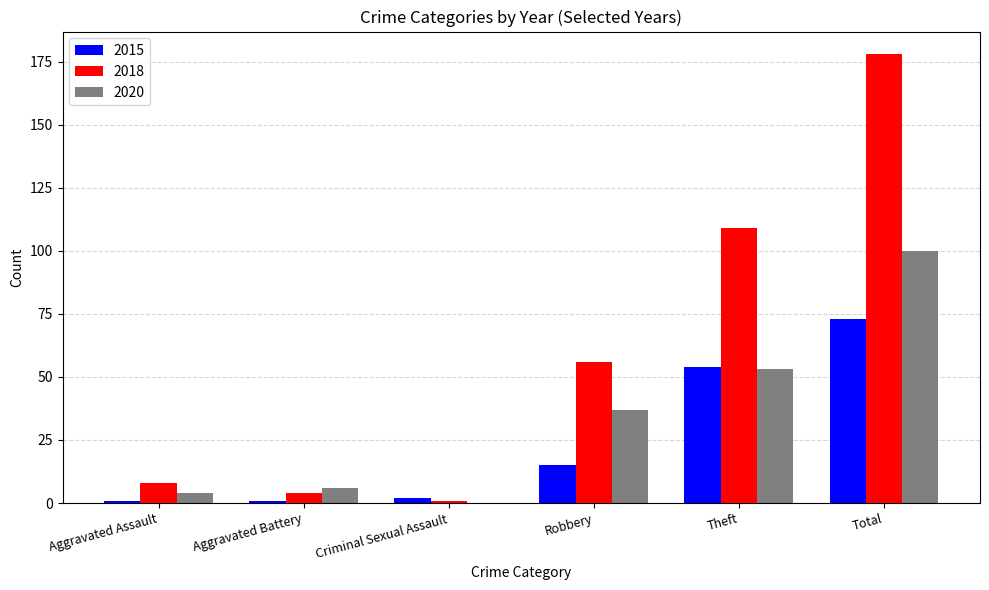

How many distinct data groups are displayed?

3